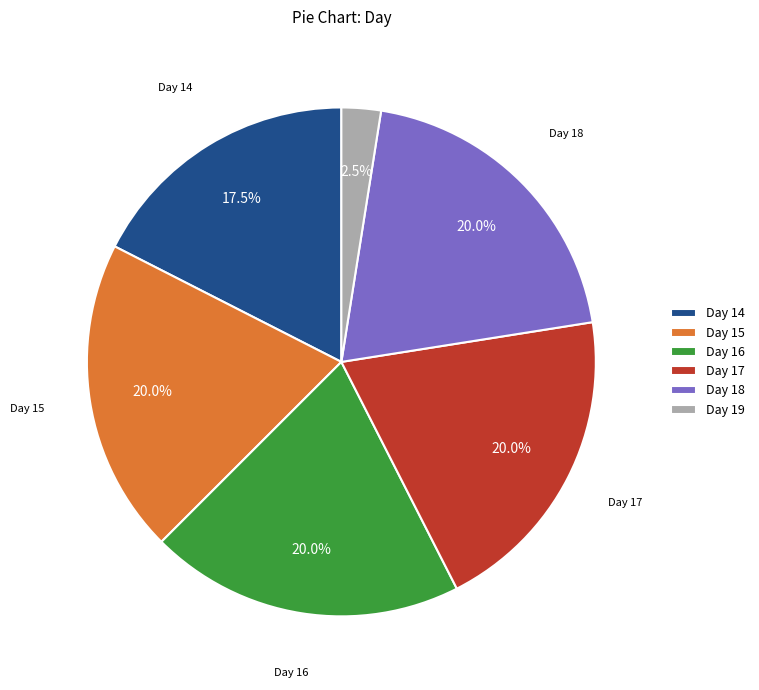

Does any single category account for the majority?

No